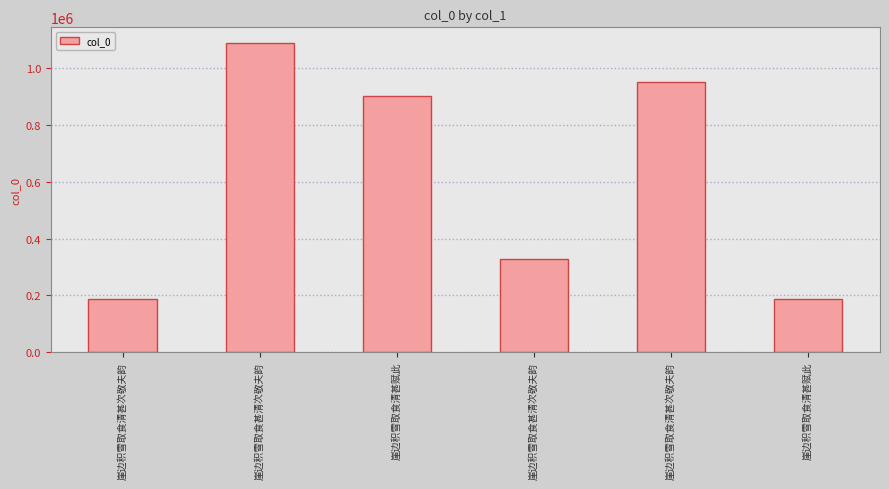

The chart shows a value of 900274 at 崖边积雪取食清甚赋此. True or false?

True